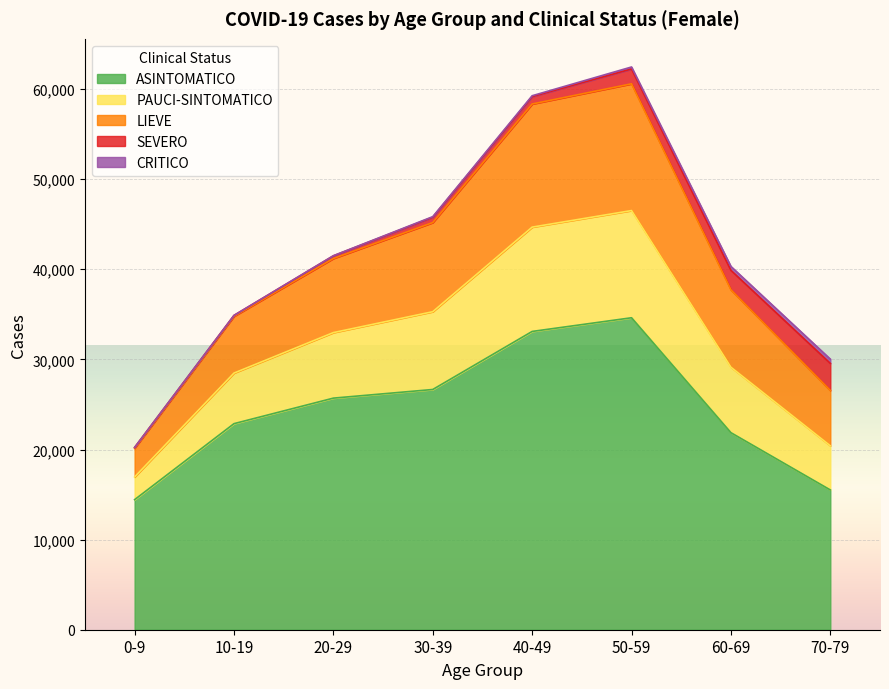

What is the label of the 8th point from the right?

0-9